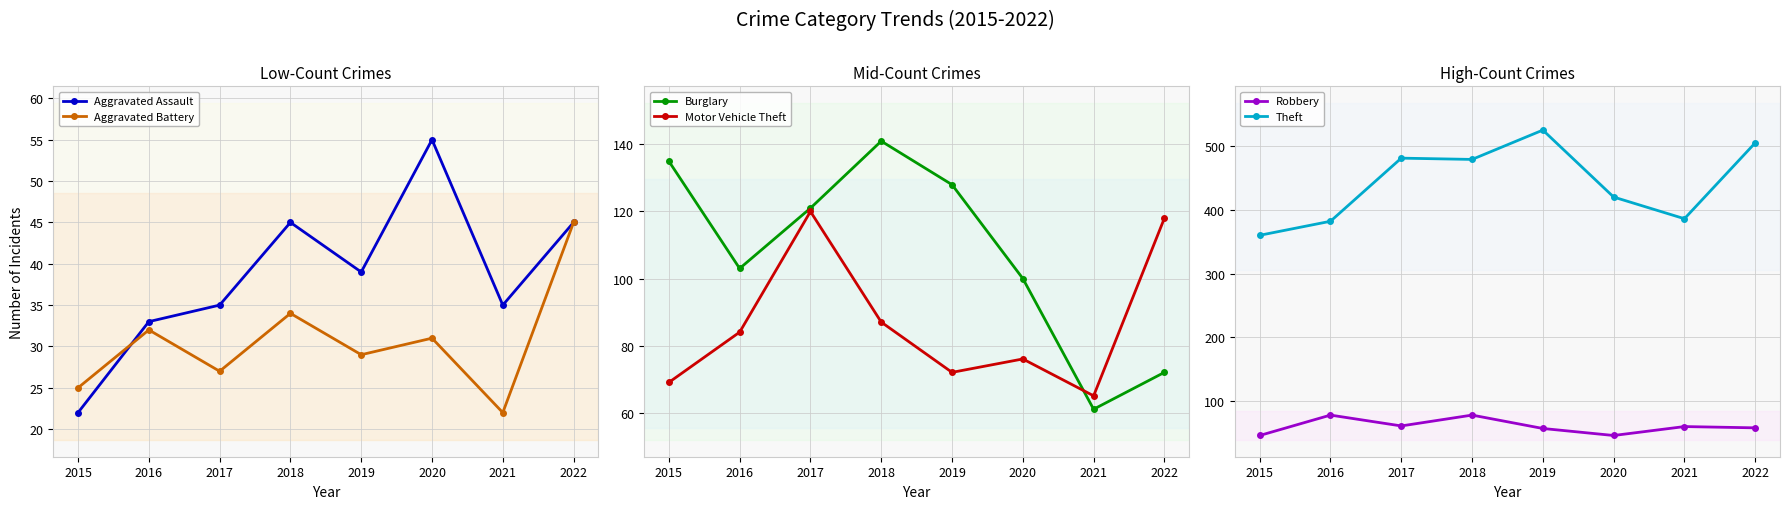

Is the value of Burglary at 2019 greater than the value of Theft at 2015?

No